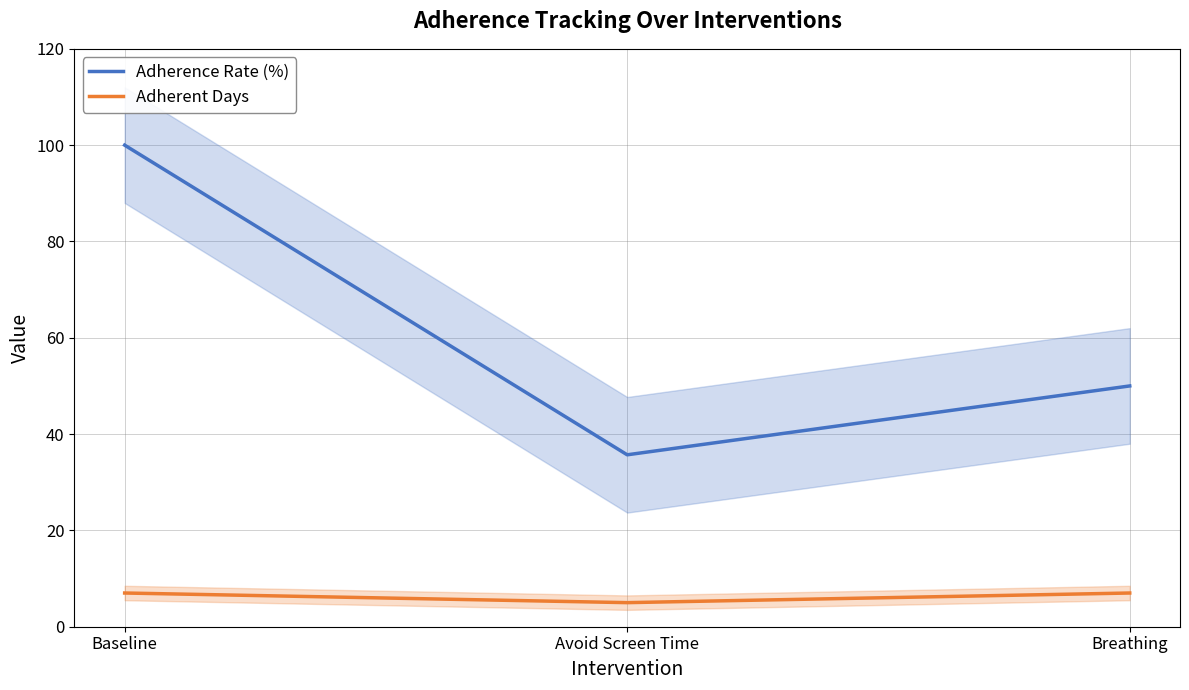

Is it true that Adherence Rate (%) equals 59.5 at Avoid Screen Time?

False